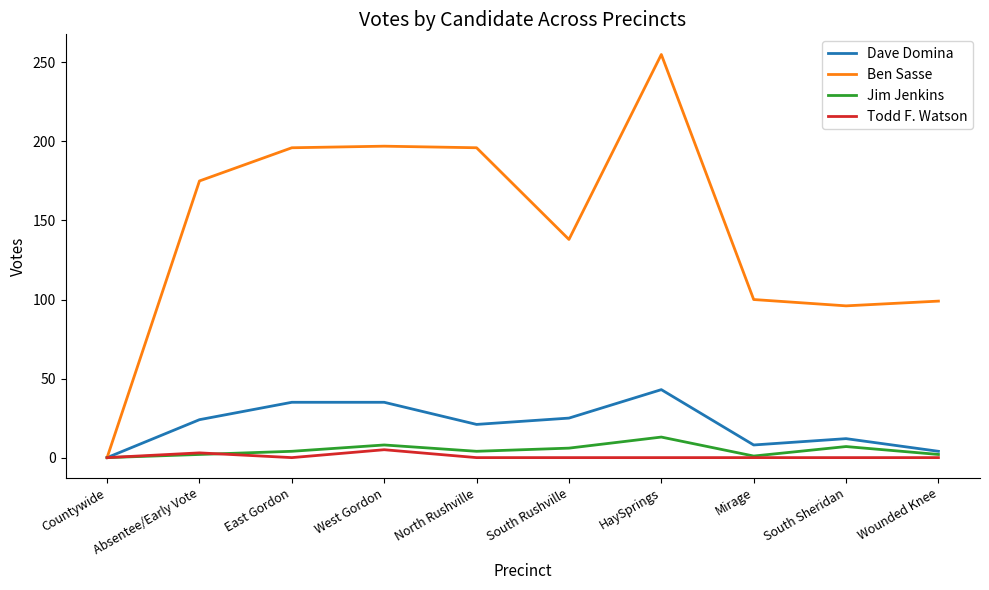

True or false: Ben Sasse has a value of 33 at Wounded Knee.

False